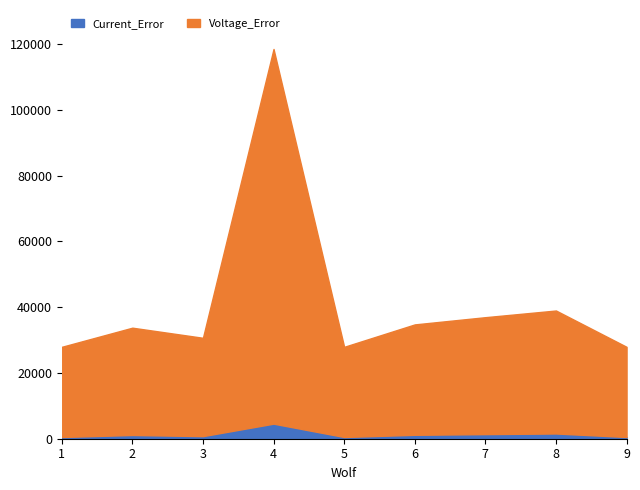

True or false: Voltage_Error and Current_Error intersect in this chart.

False